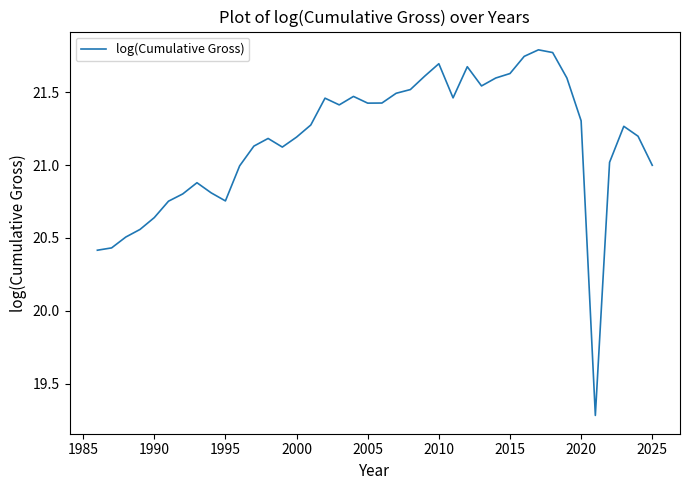

What is the greatest value displayed?

21.8